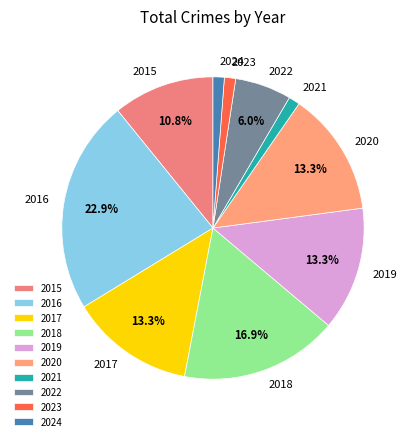

How many slices are in this pie chart?

10